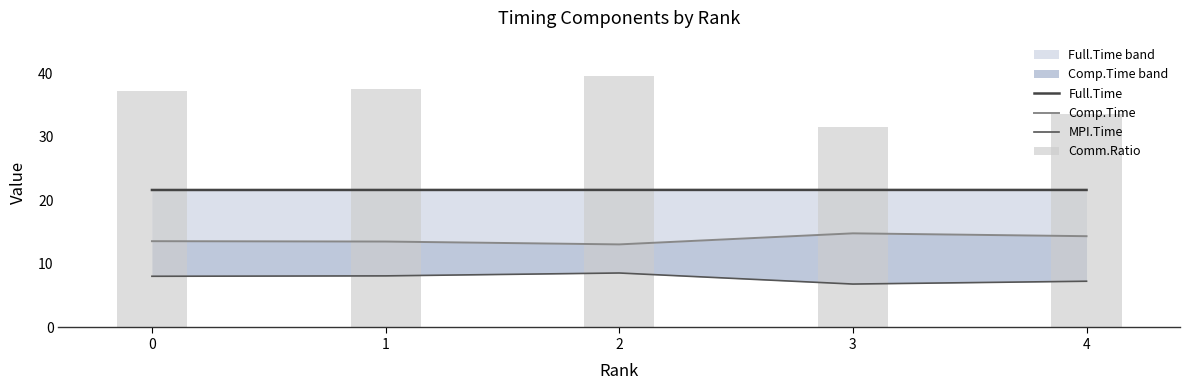

Which label corresponds to the smallest value in the chart?

3